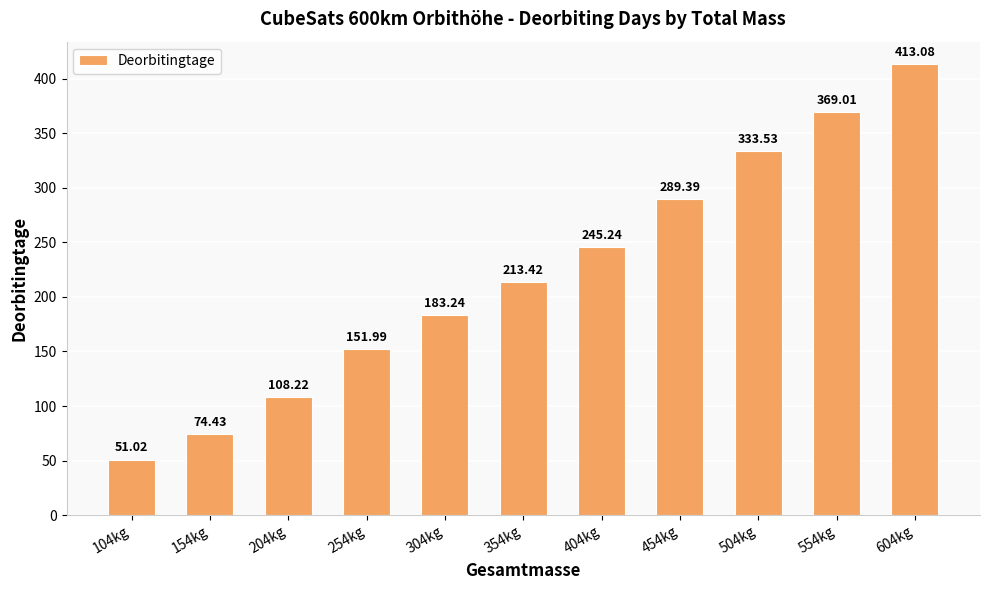

What is the ratio of the value at 154kg to the value at 354kg?

0.3